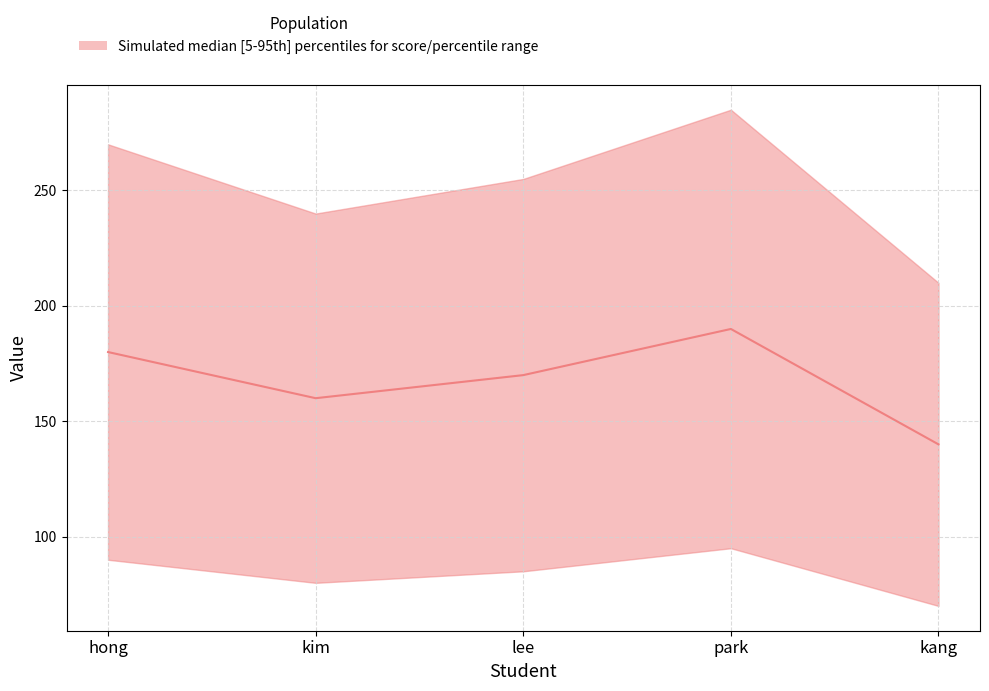

List the labels in order of value, largest first.

park, hong, lee, kim, kang